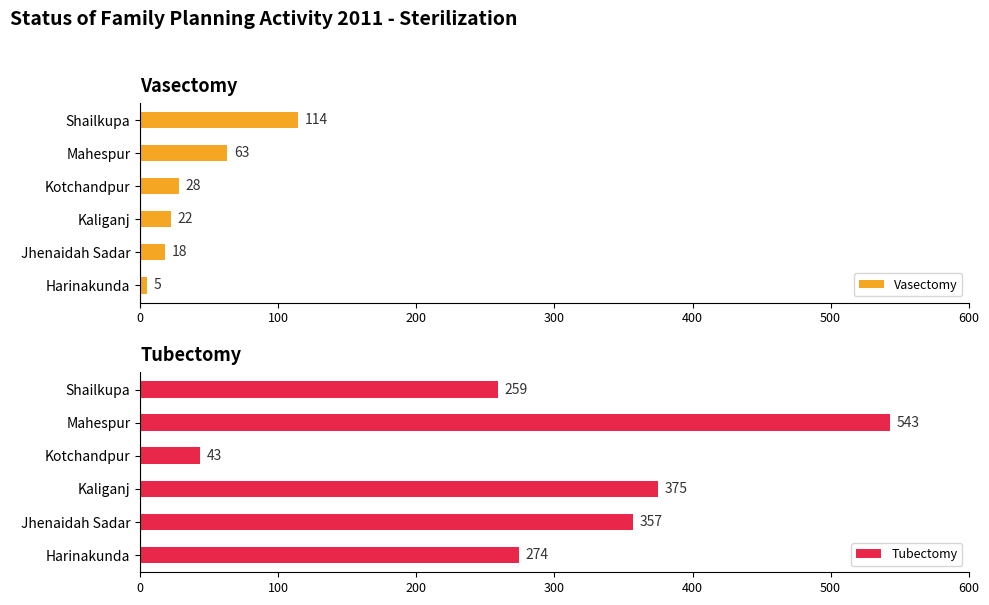

At which label is Vasectomy closest to 59?

Mahespur